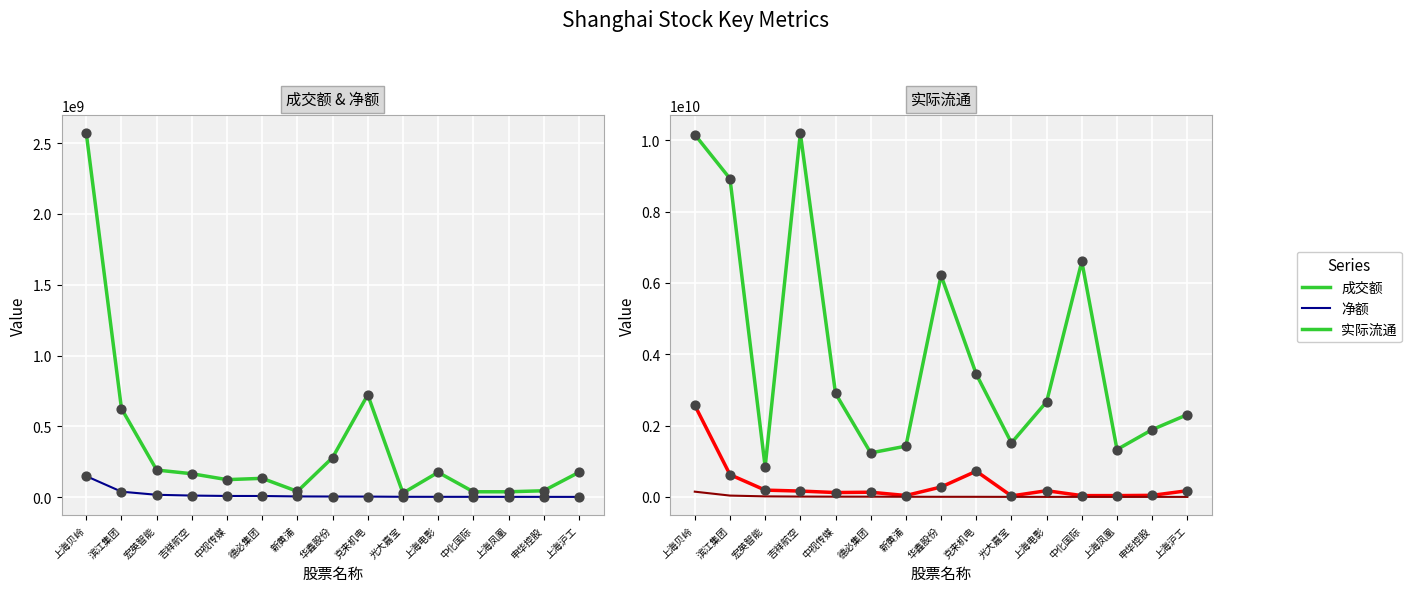

Which series contains the highest Y value?

实际流通